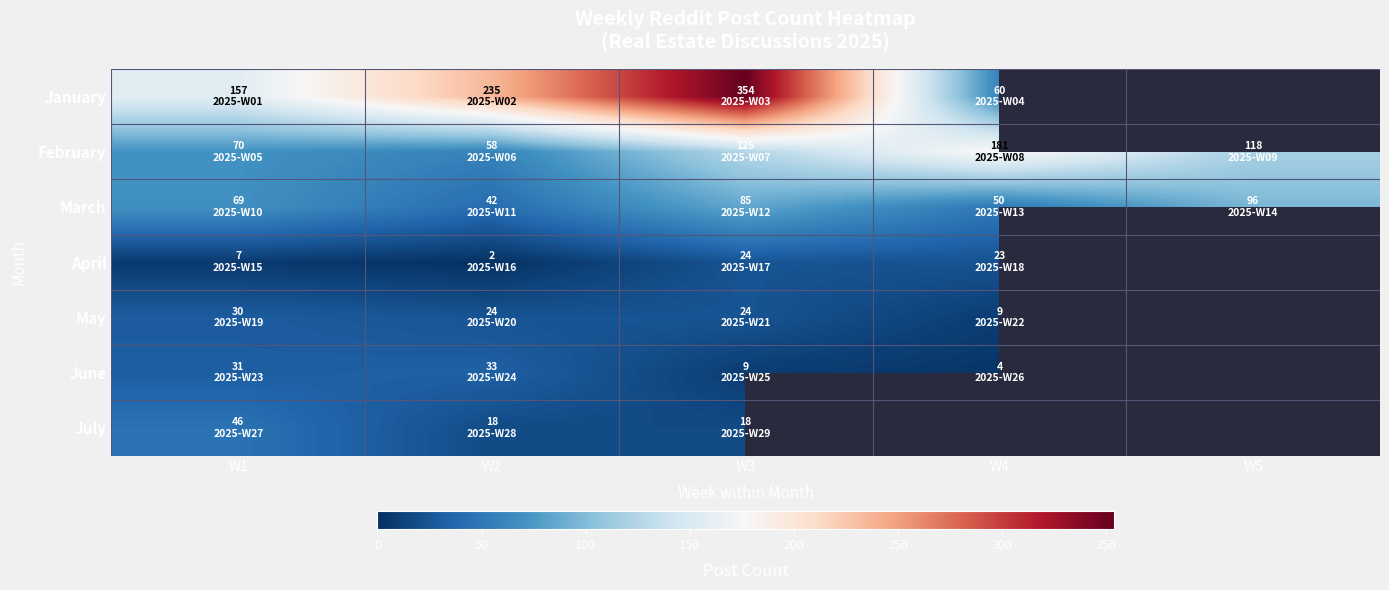

True or false: April has a value of 1.1 at W2.

False